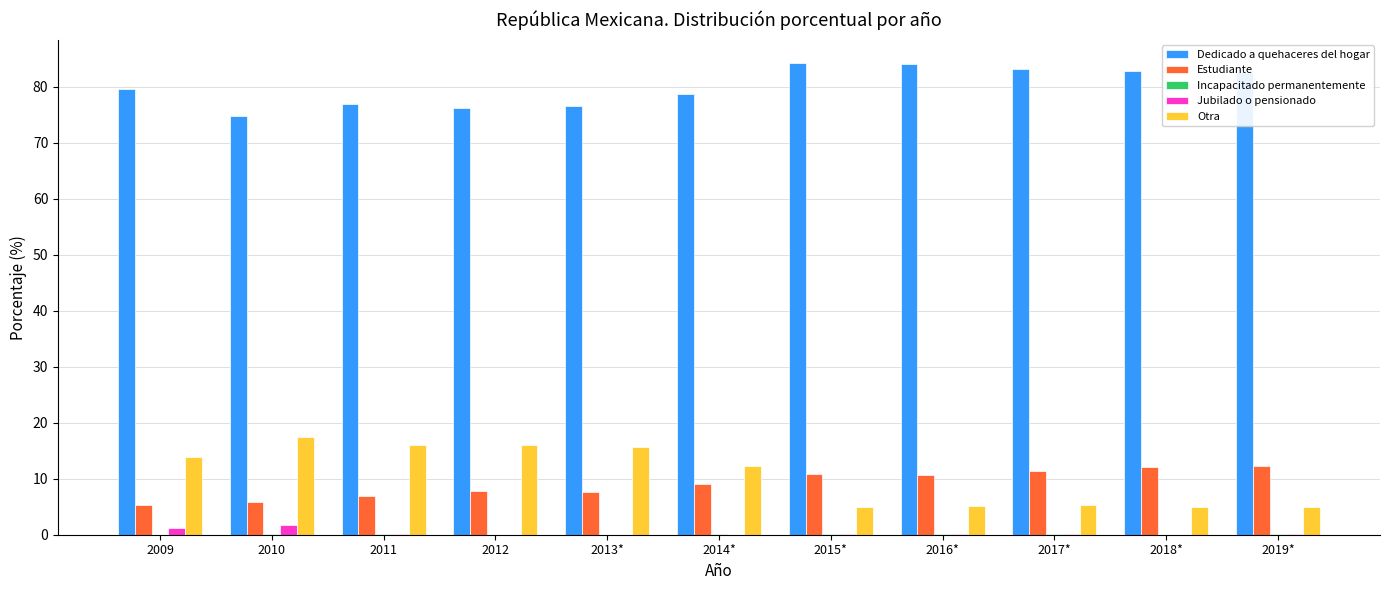

What is the maximum value shown in the chart?

84.2